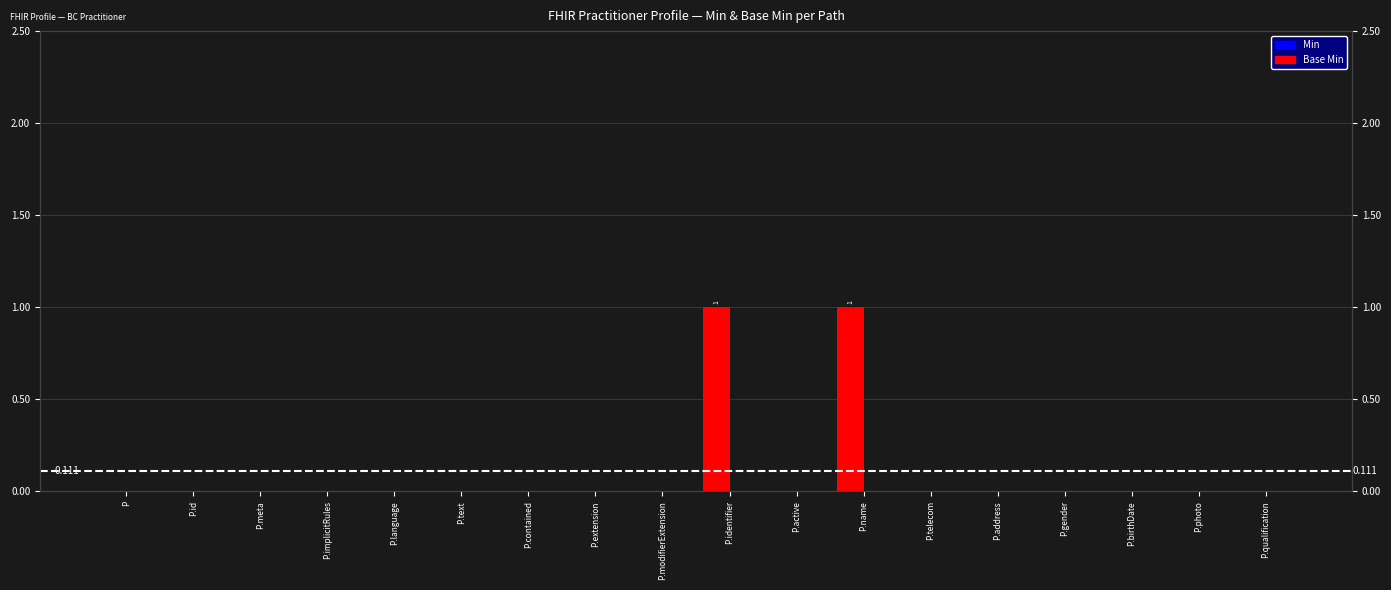

What is the difference between the maximum and minimum values?

1